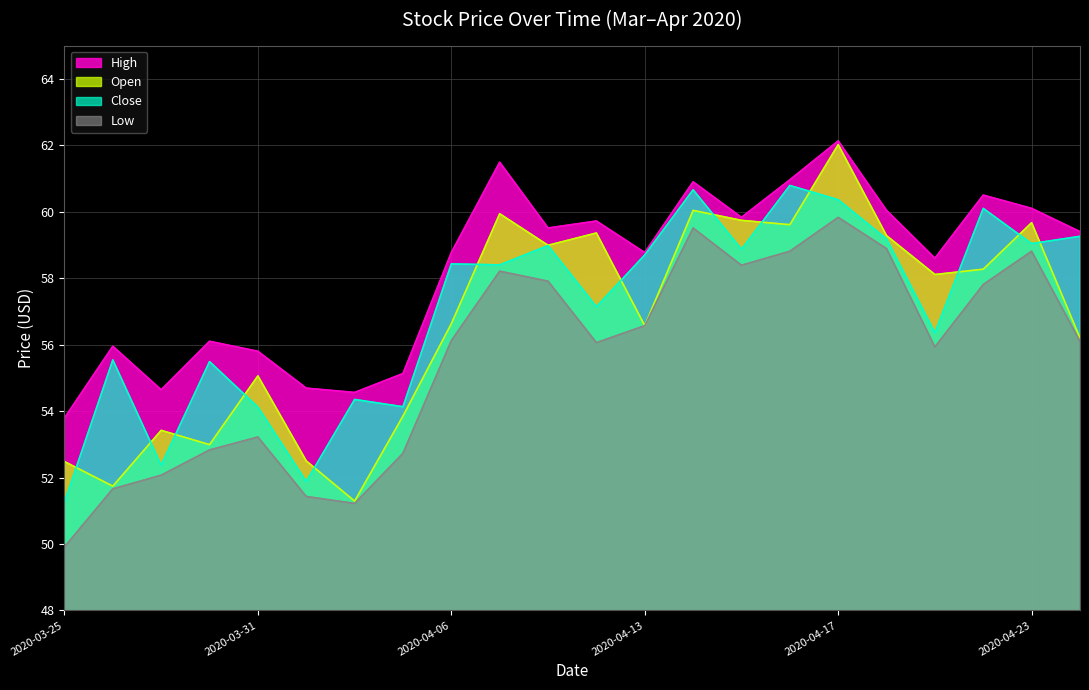

Where does the Close series first go above 58?

2020-04-06